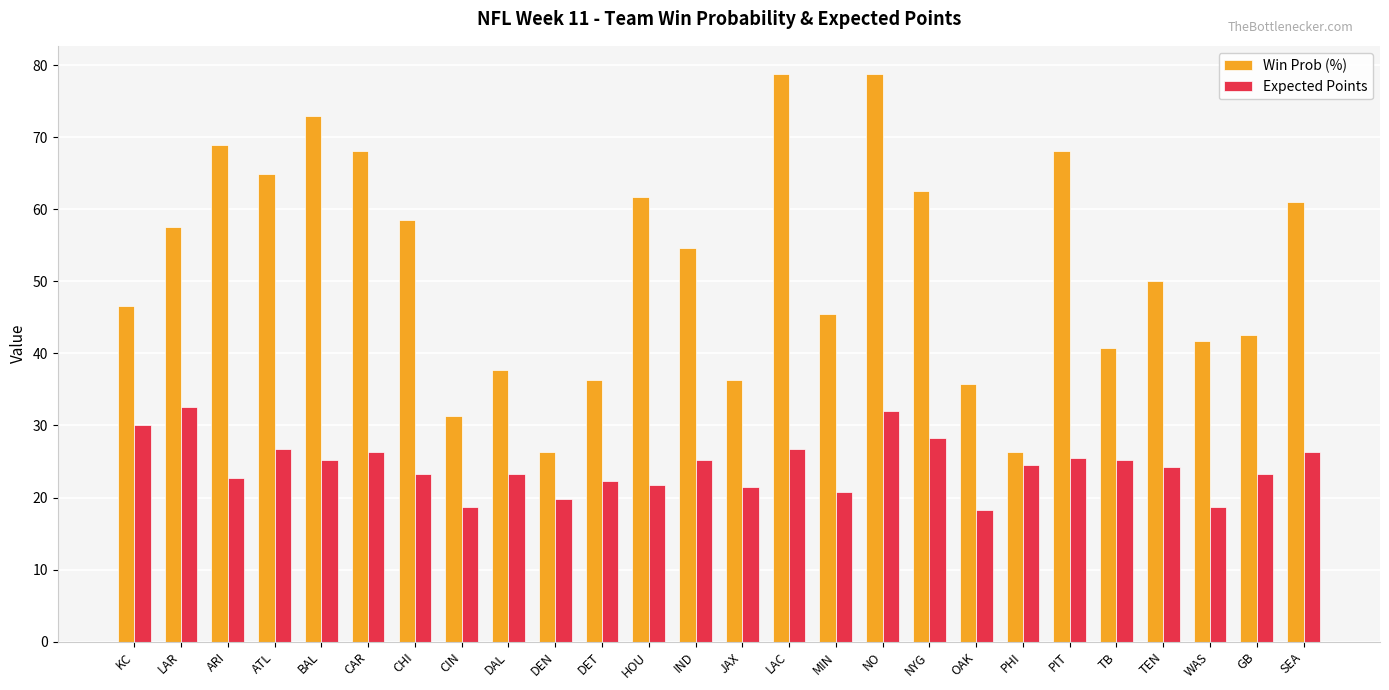

What is the label of the 21st bar from the right?

CAR